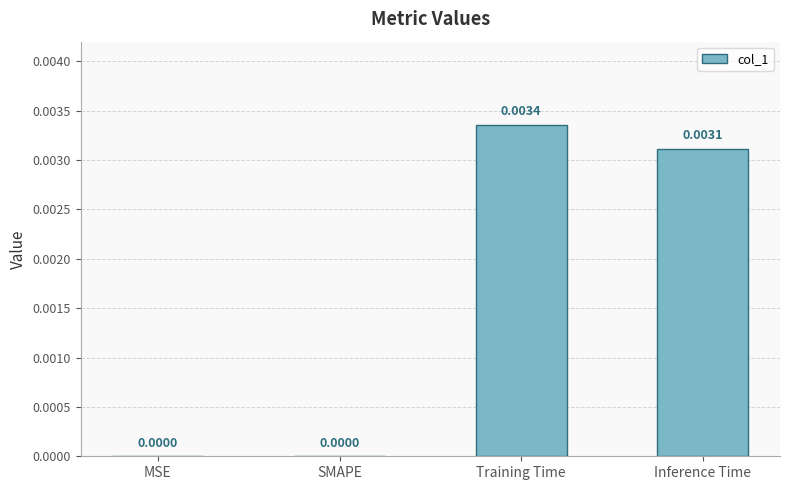

Which category has the highest value across all series?

Training Time